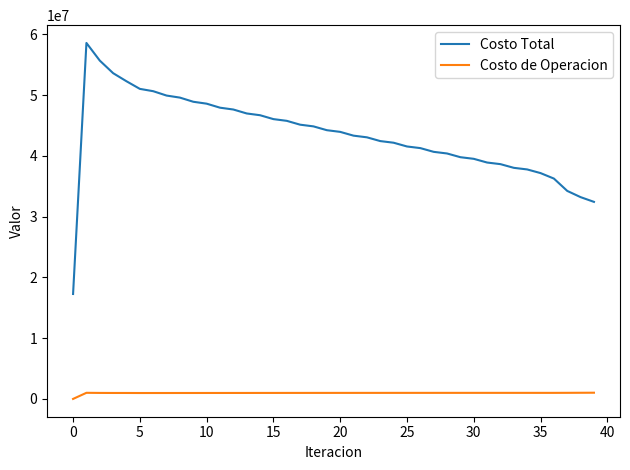

Which series has the largest total across all categories?

Costo Total